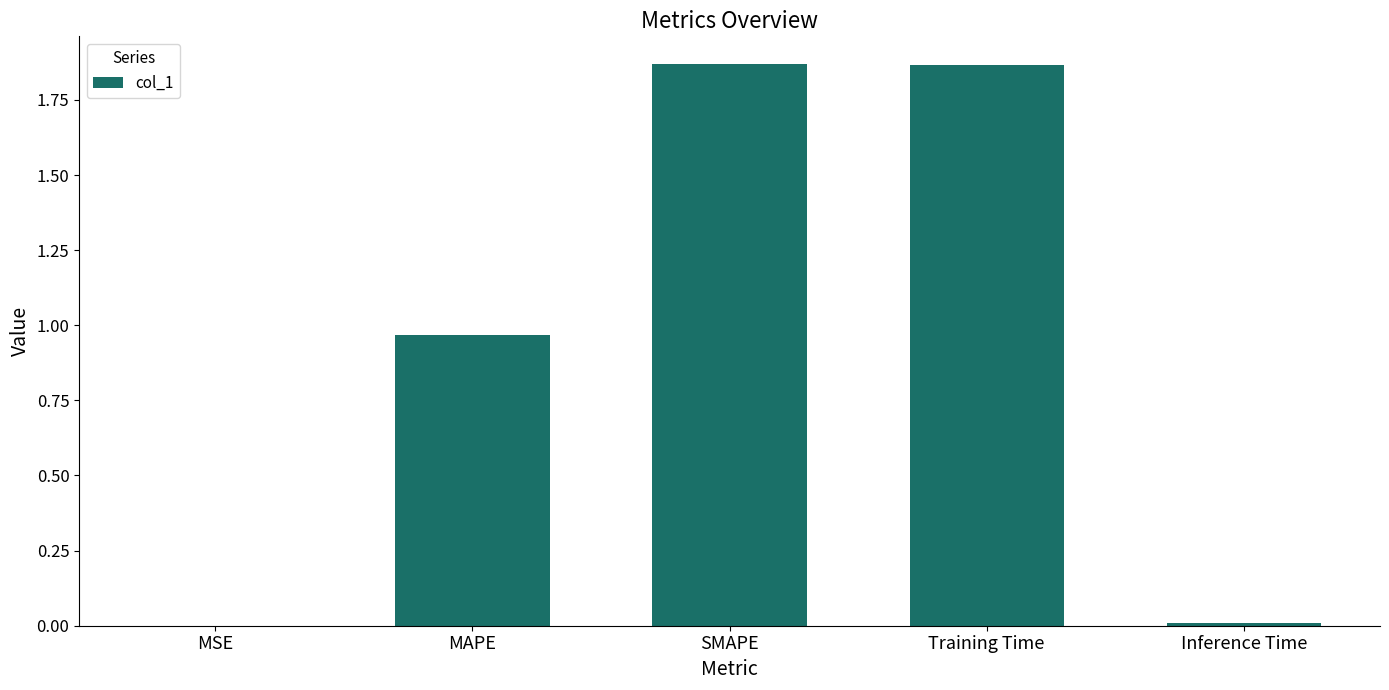

Which has a higher value, MAPE or Inference Time?

MAPE